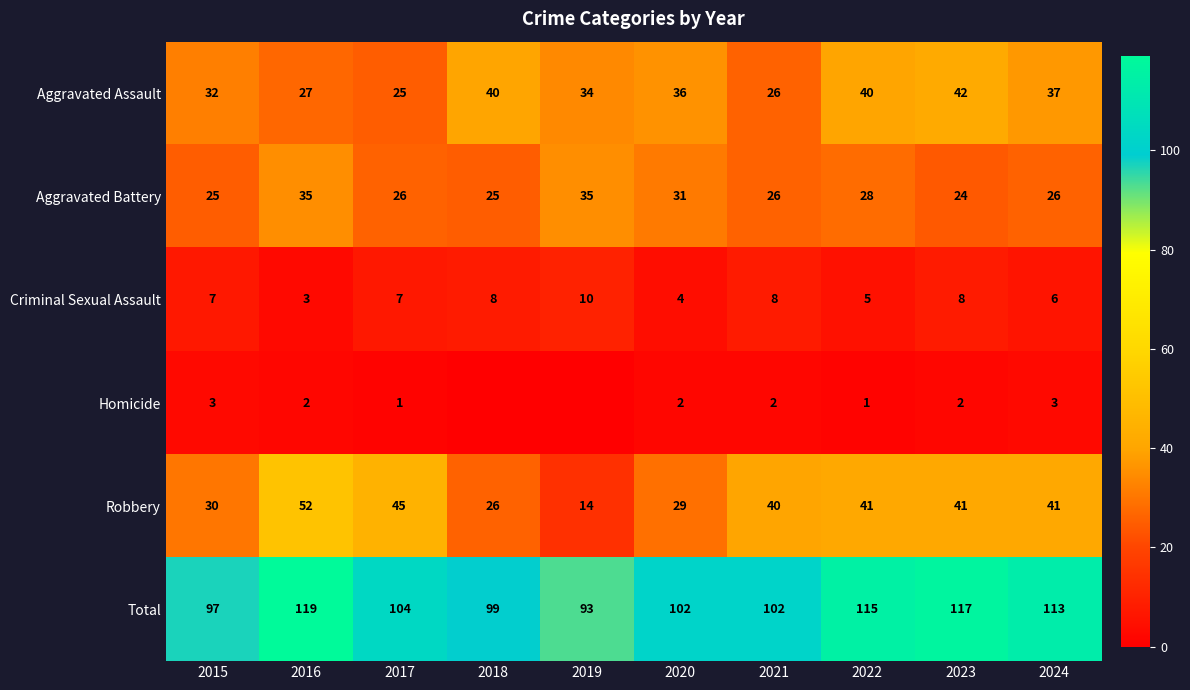

At how many categories does at least one series exceed 42?

10